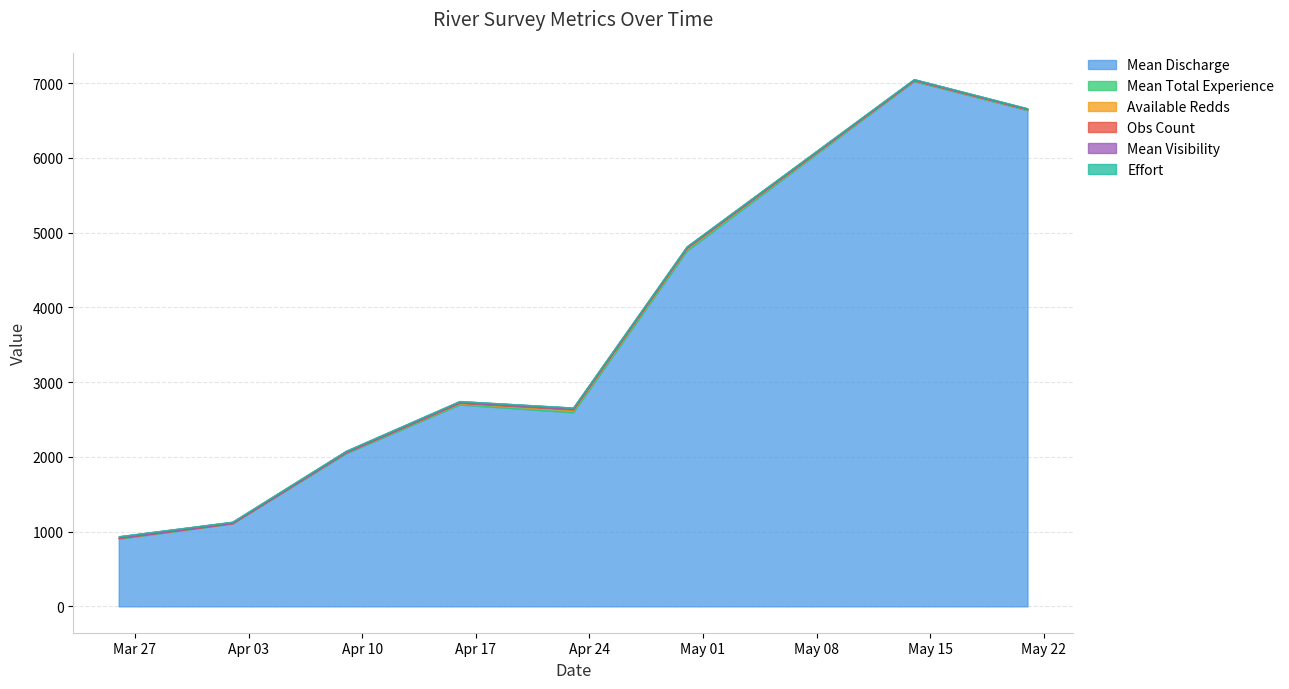

Where does the Mean Total Experience series first go above 15?

2018-04-09